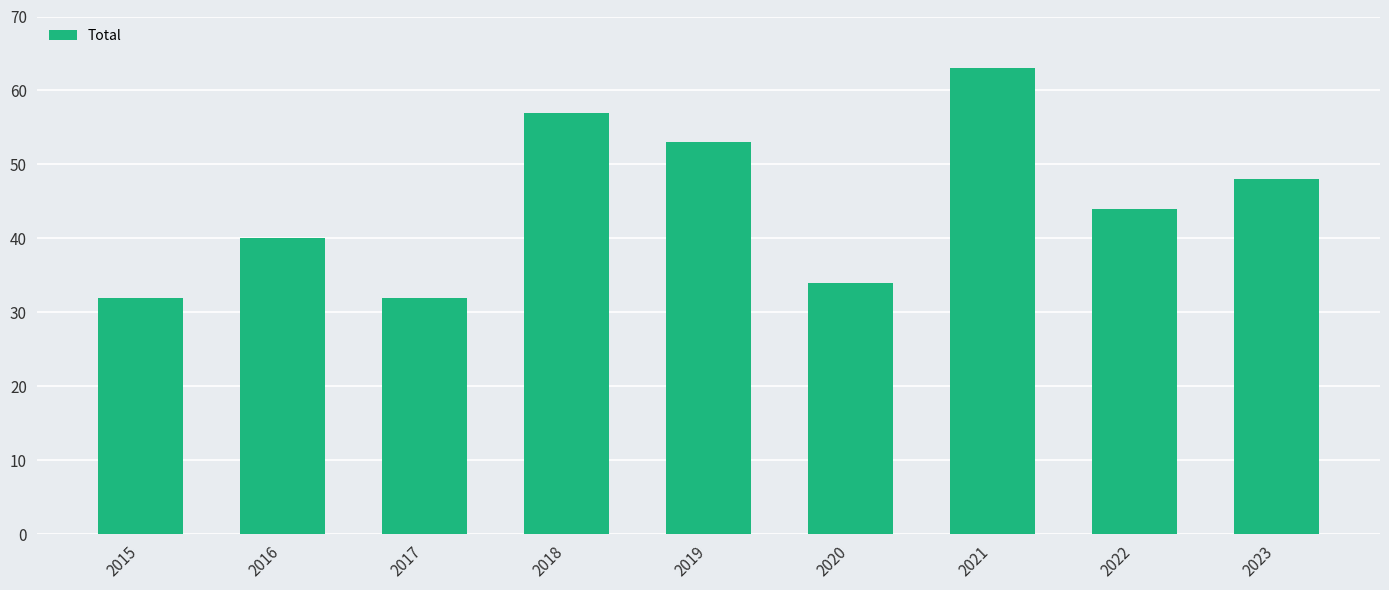

True or false: the data shows 36 at 2018.

False